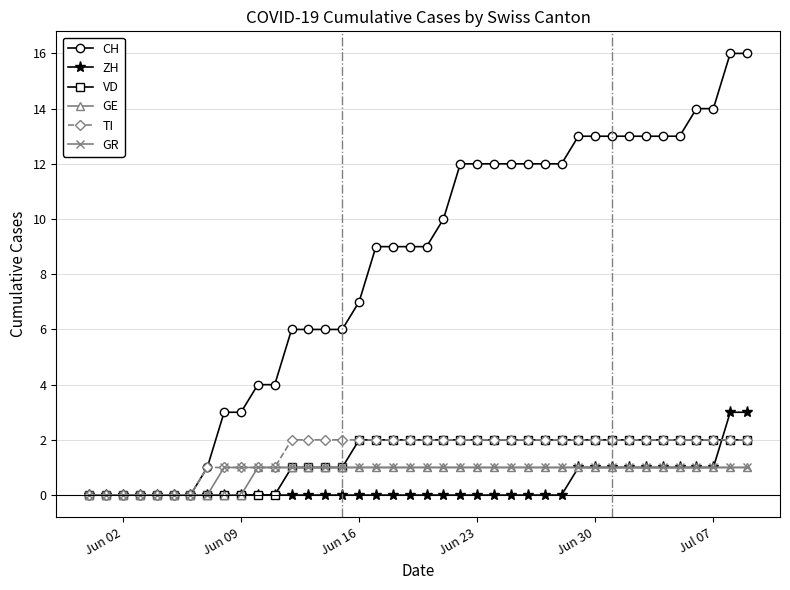

What is the greatest value displayed?

16